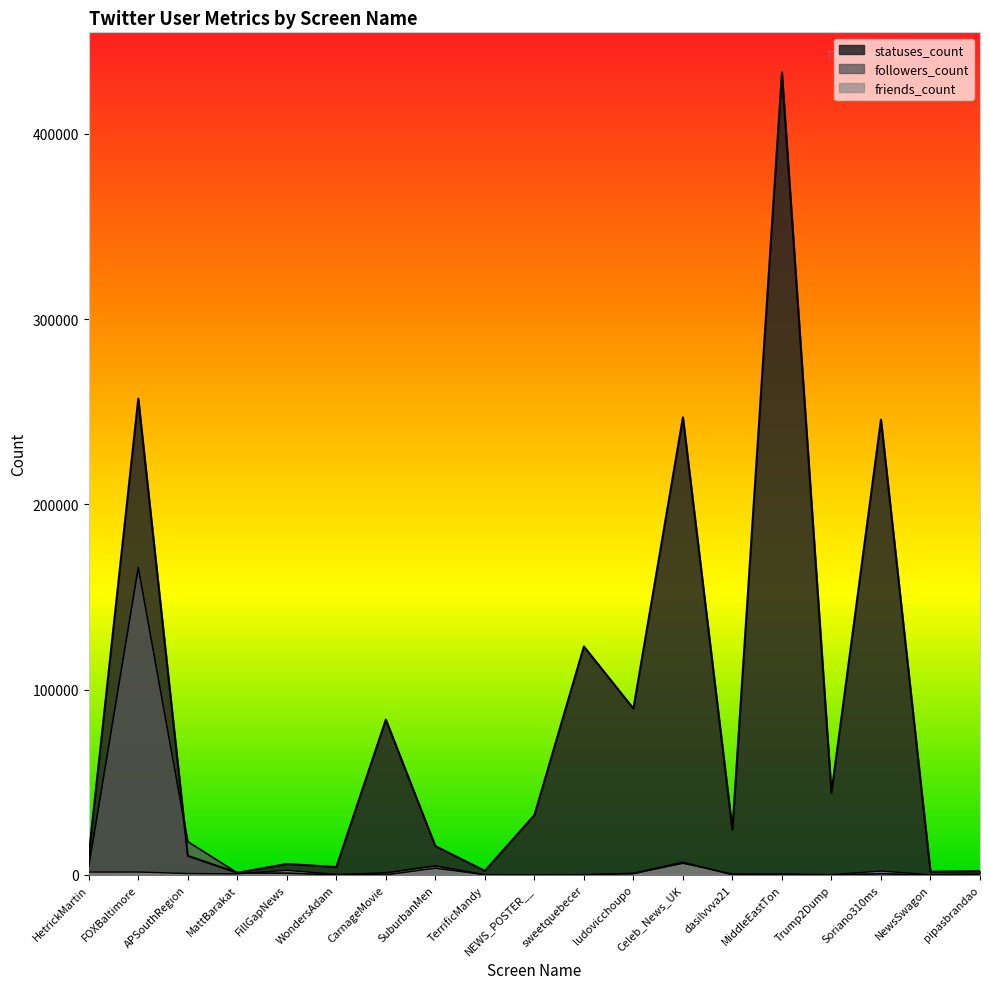

At which category does friends_count reach its first local valley?

MattBarakat